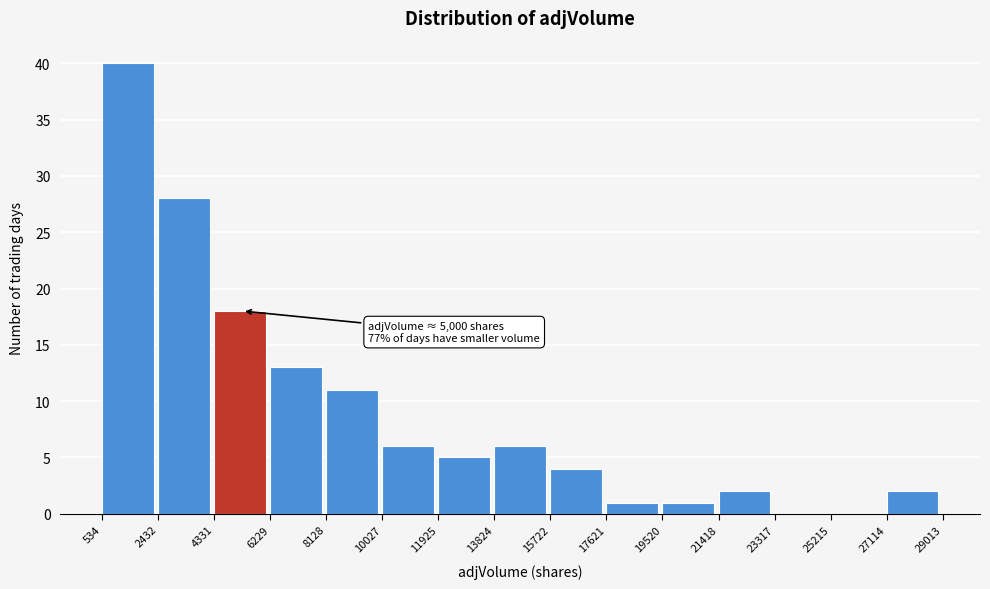

Over which range of the x-axis is the bar tallest?

534 to 2432